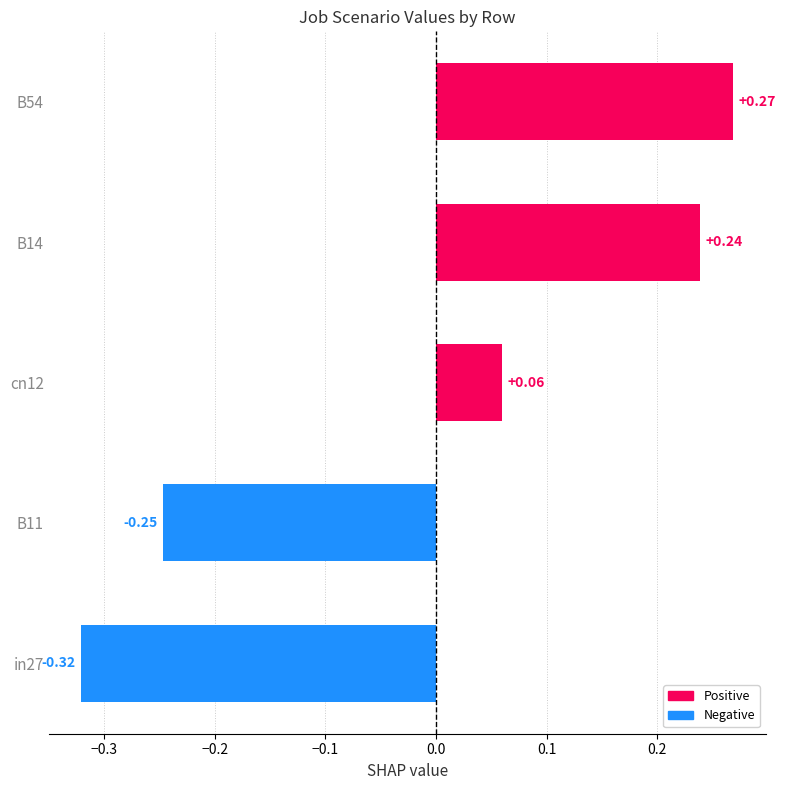

List the labels in order of value, smallest first.

in27, B11, cn12, B14, B54